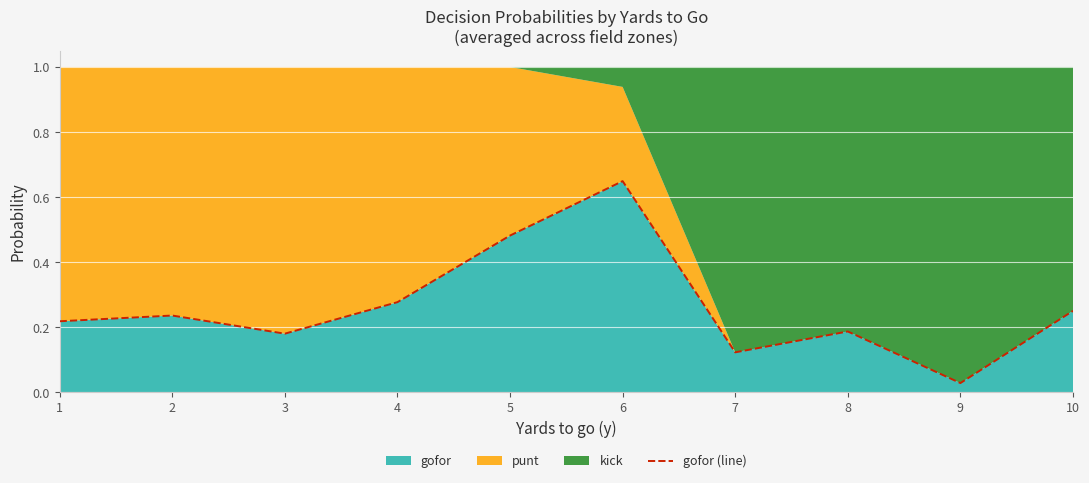

Reading left to right, what are all the values shown in this chart?

1=0.2	2=0.2	3=0.2	4=0.3	5=0.5	6=0.6	7=0.1	8=0.2	9=0.0	10=0.3